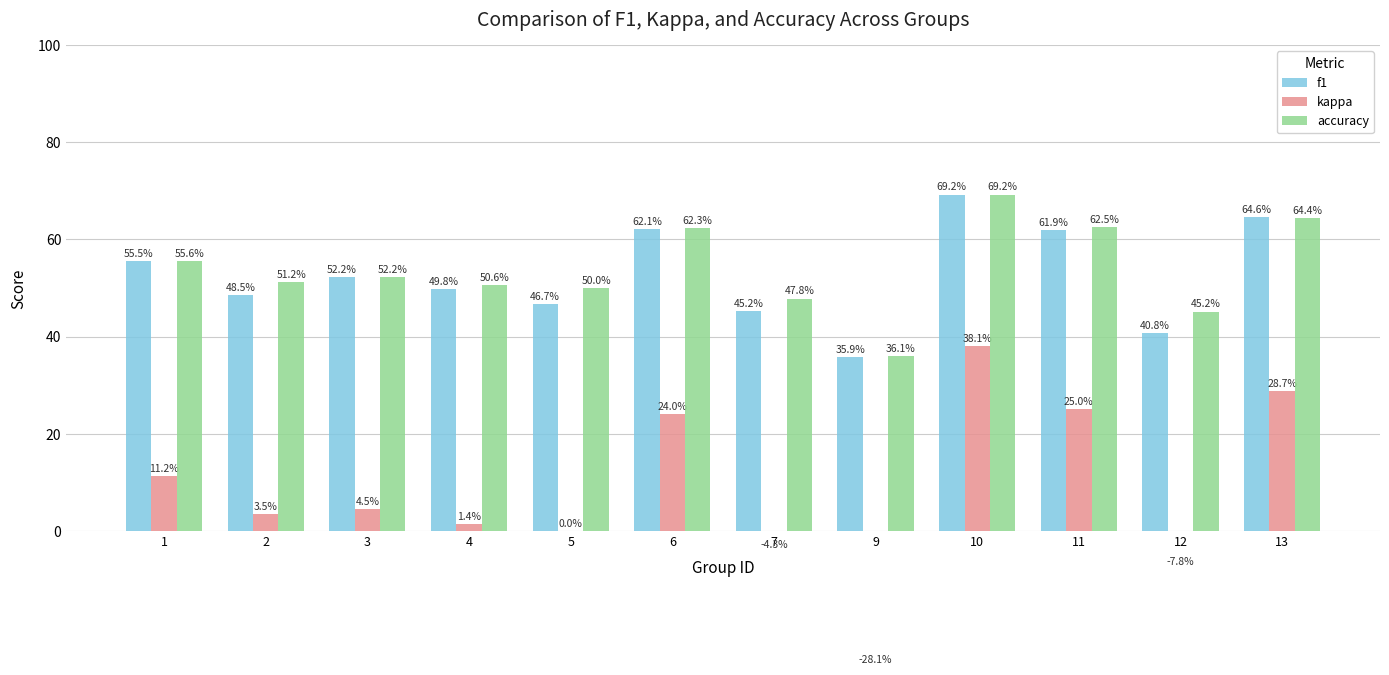

What is the value of the accuracy bar at the 5th from the left?

50.0